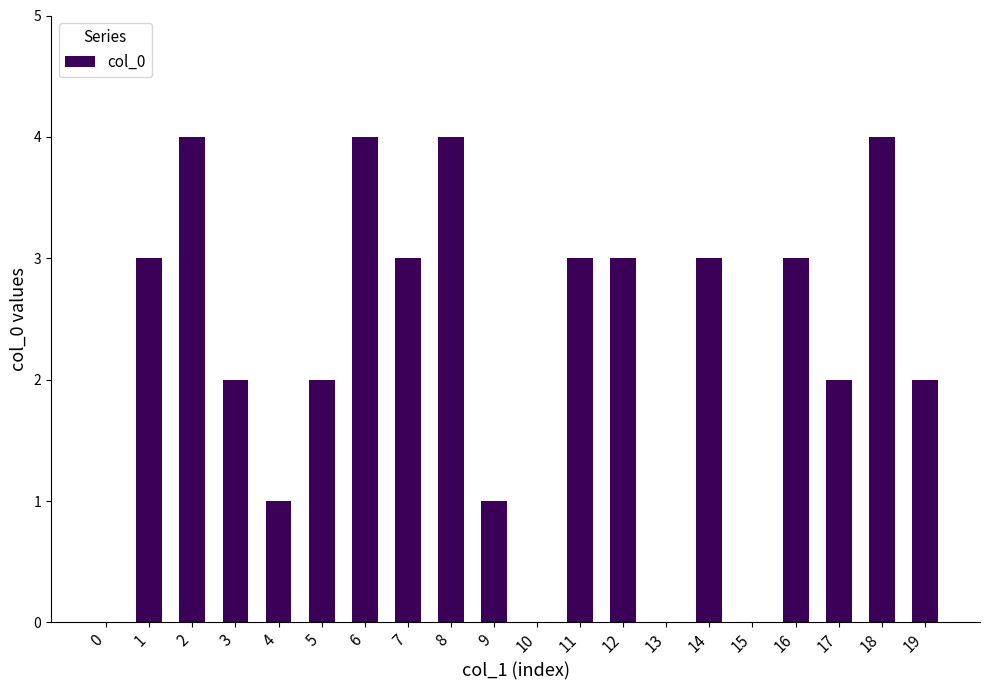

Reading right to left, transcribe all the data shown in this chart.

19=2	18=4	17=2	16=3	15=0	14=3	13=0	12=3	11=3	10=0	9=1	8=4	7=3	6=4	5=2	4=1	3=2	2=4	1=3	0=0